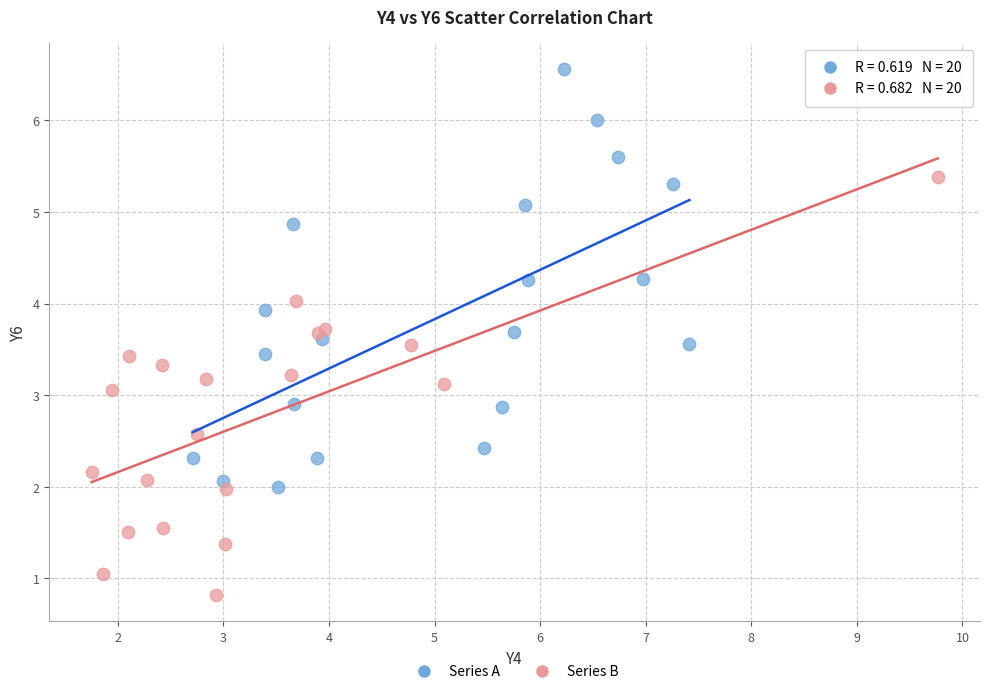

Which series reaches the minimum Y coordinate?

Series B